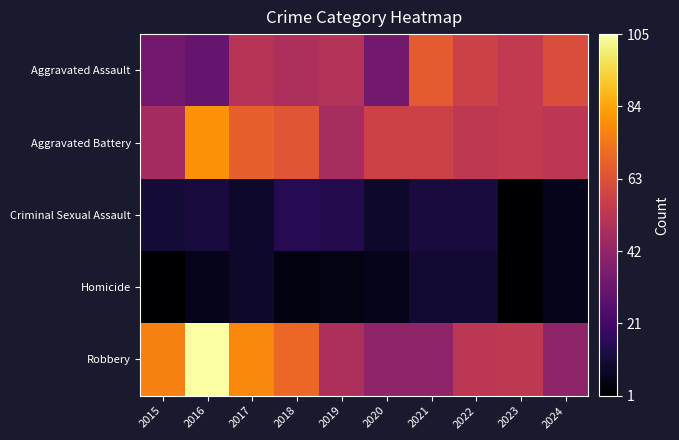

Reading left to right, list all the values displayed in this chart.

Aggravated Assault: 2015=34	2016=31	2017=52	2018=49	2019=51	2020=34	2021=66	2022=58	2023=55	2024=62
Aggravated Battery: 2015=47	2016=80	2017=68	2018=65	2019=48	2020=58	2021=58	2022=54	2023=55	2024=53
Criminal Sexual Assault: 2015=11	2016=12	2017=9	2018=16	2019=15	2020=9	2021=12	2022=12	2023=1	2024=6
Homicide: 2015=1	2016=6	2017=9	2018=4	2019=5	2020=6	2021=10	2022=10	2023=1	2024=6
Robbery: 2015=76	2016=105	2017=78	2018=70	2019=49	2020=42	2021=42	2022=53	2023=54	2024=42